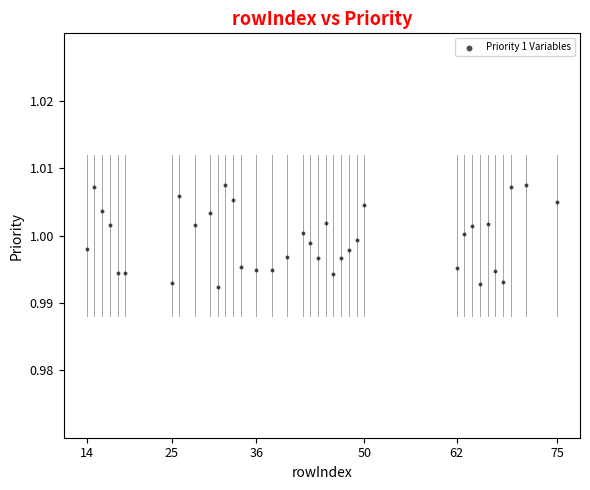

What is the range of X values (max minus min)?

61.0